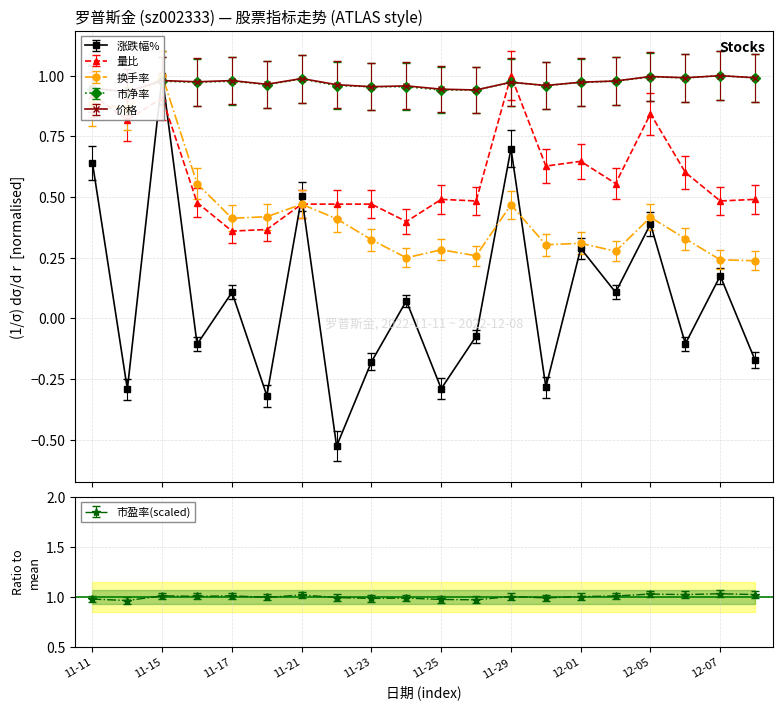

True or false: 量比 has more than 0 points higher than both neighbors.

True